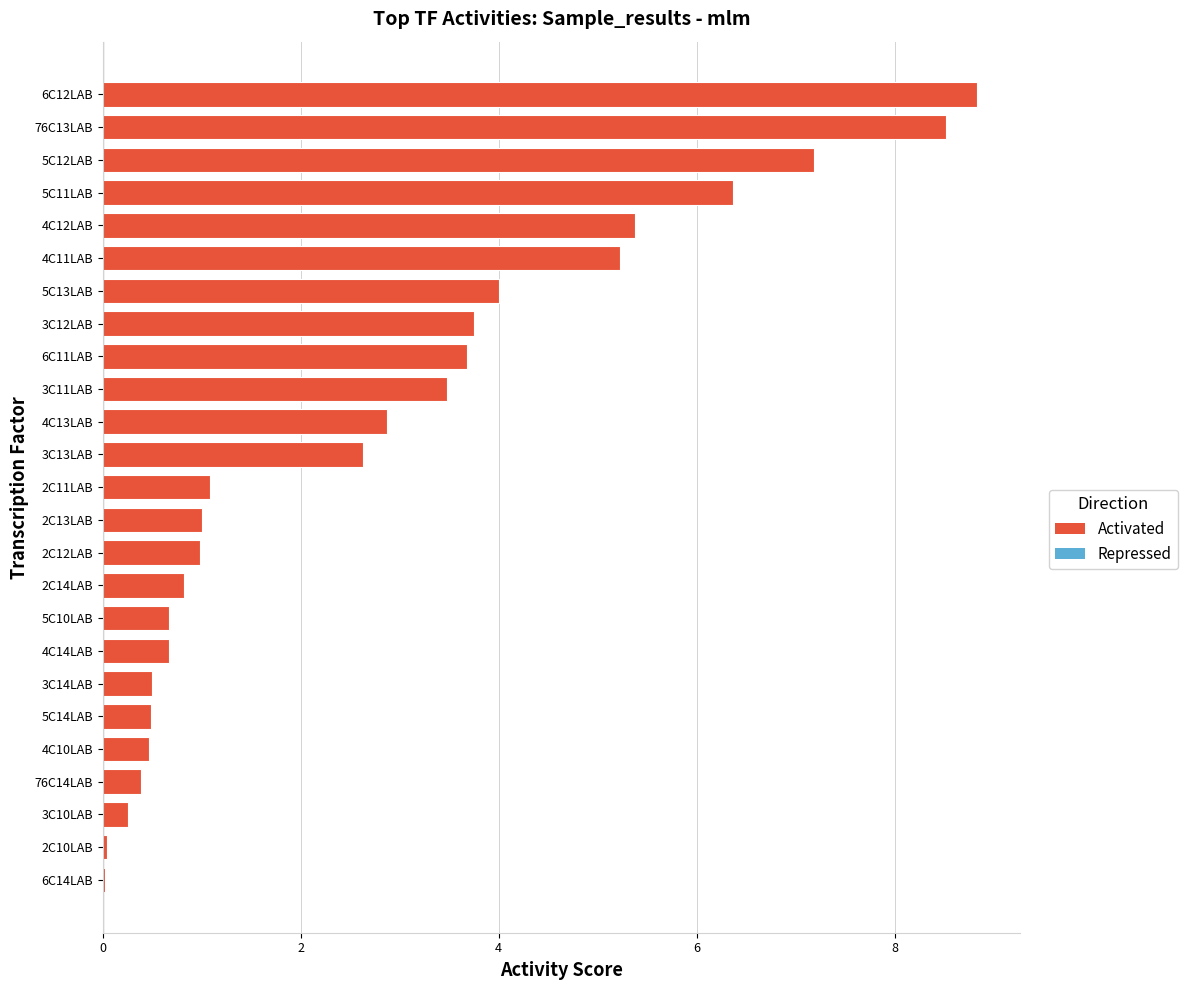

True or false: the data shows 2.1 at 6C11LAB.

False